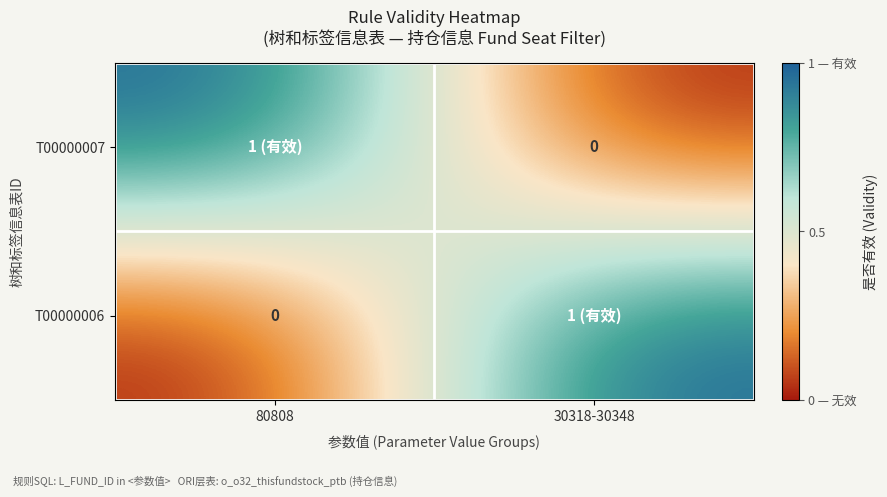

The T00000007 series shows 0 at 30318-30348. True or false?

False